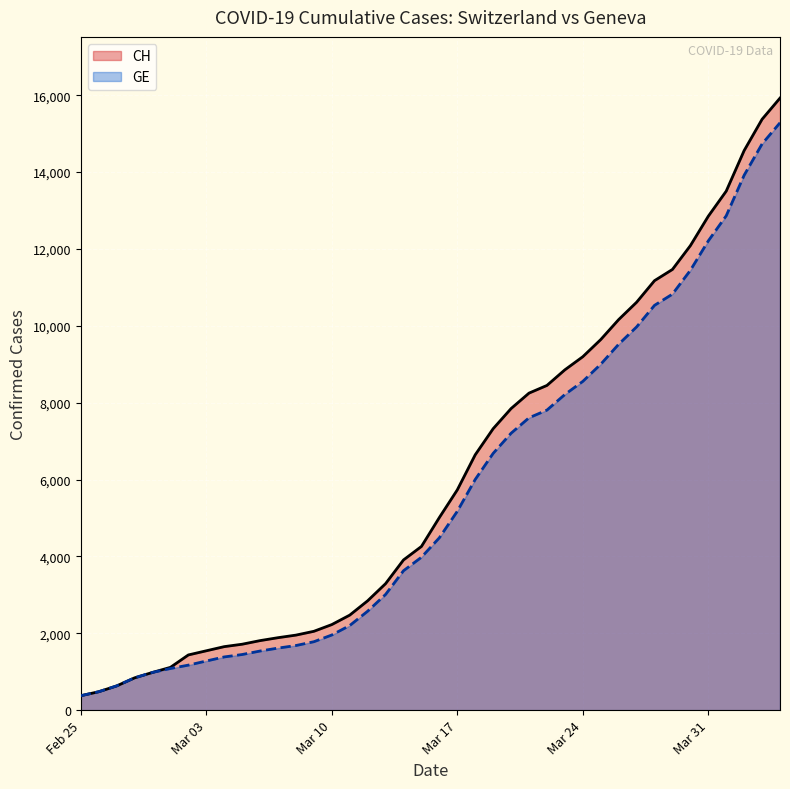

Which series has the largest range (max minus min)?

CH